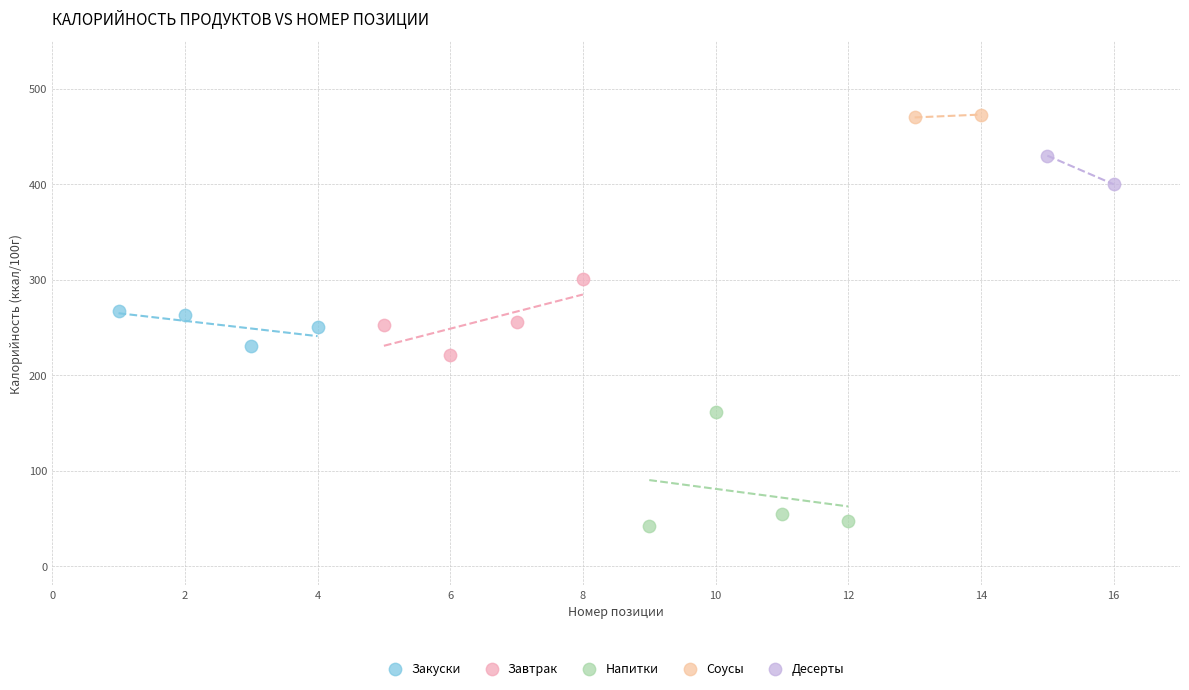

What are all the series names shown in the legend?

Закуски, Завтрак, Напитки, Соусы, Десерты